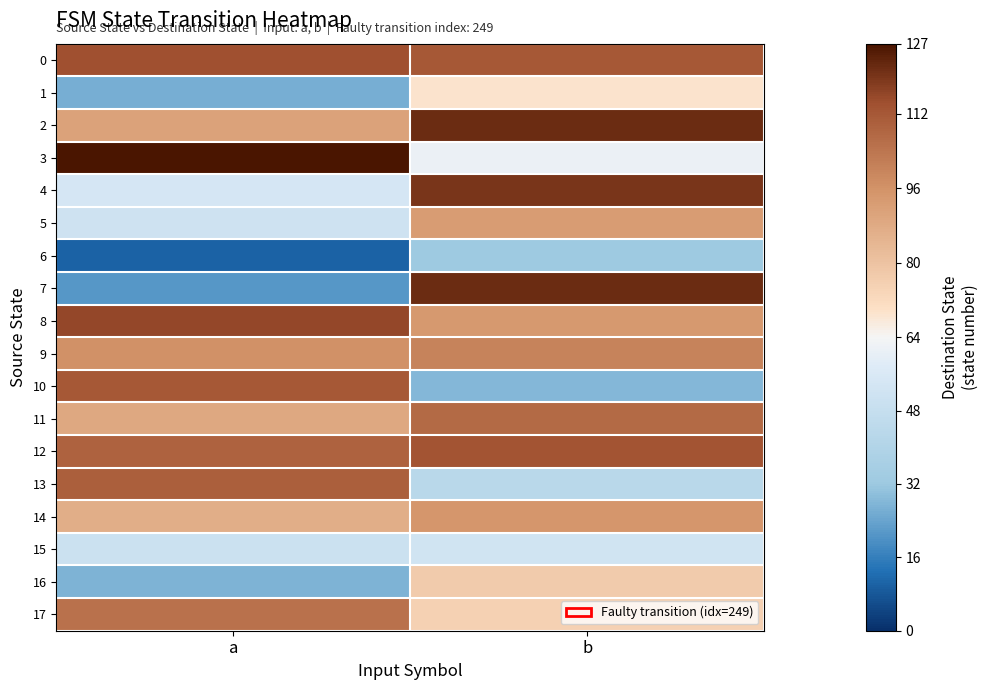

Count the number of data series in this chart.

18